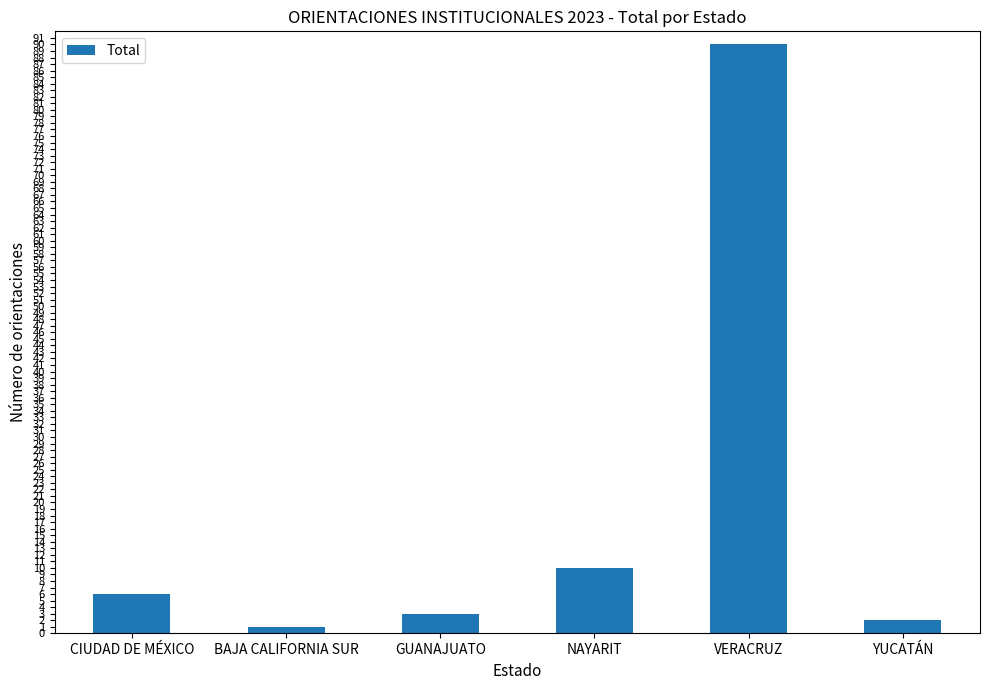

Reading left to right, transcribe all the data shown in this chart.

6	1	3	10	90	2